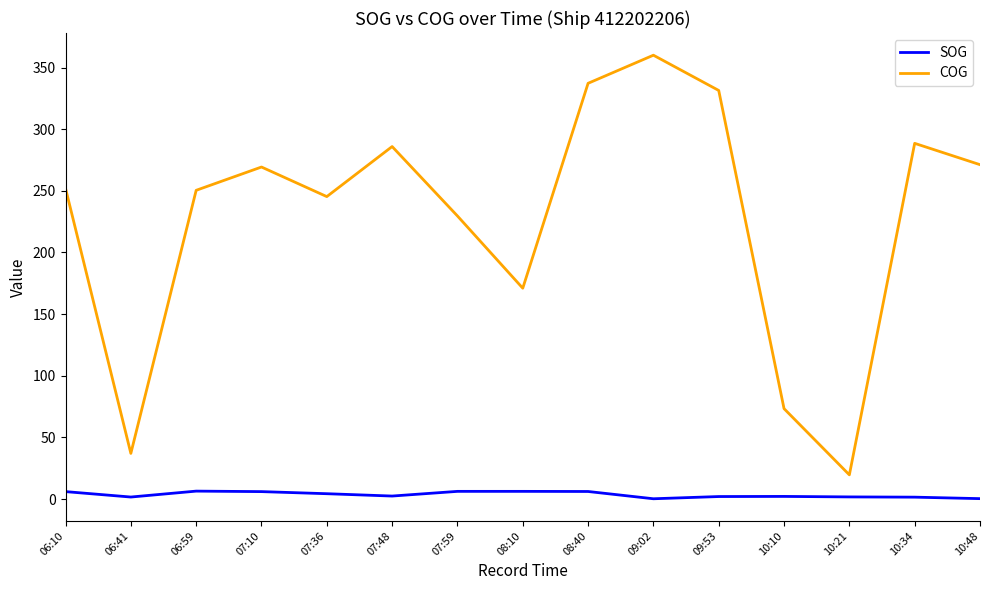

True or false: COG has a value of 37.0 at 06:41.

True